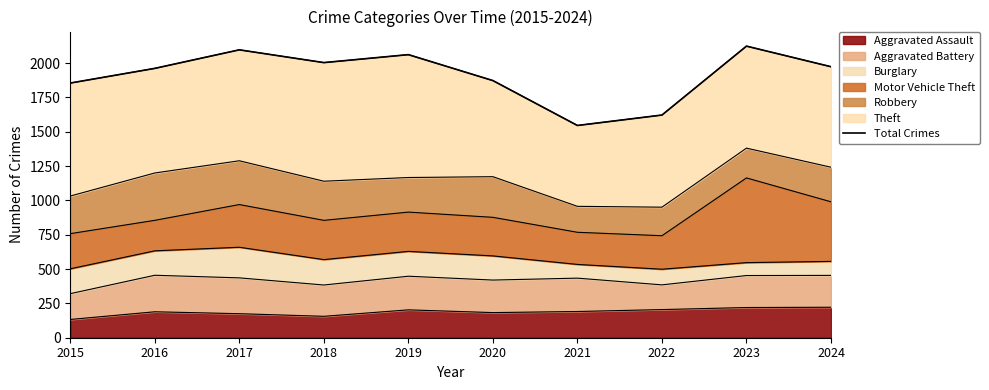

The value at 2024 is 2857. True or false?

False